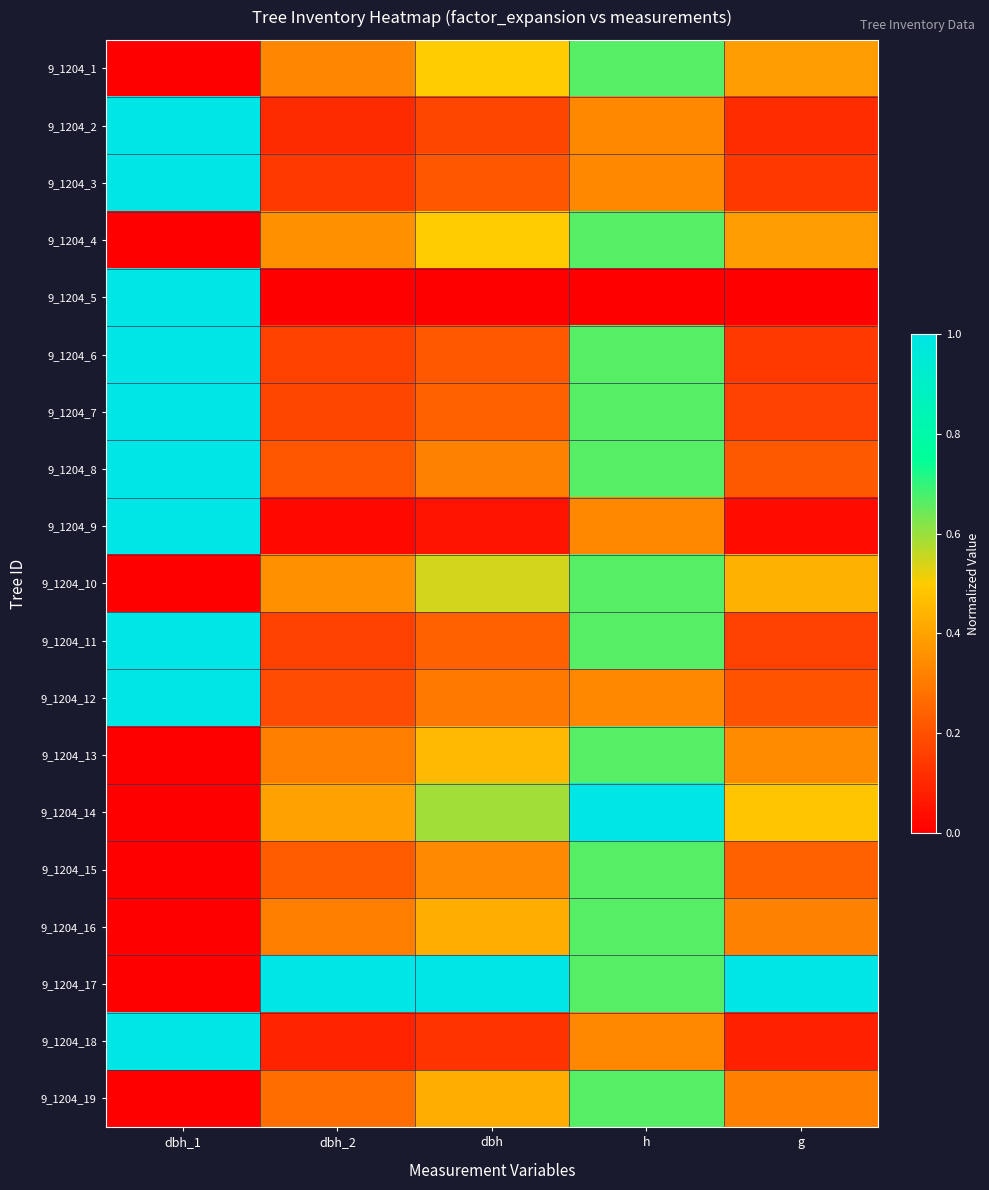

At which category is the sum across all series the highest?

h